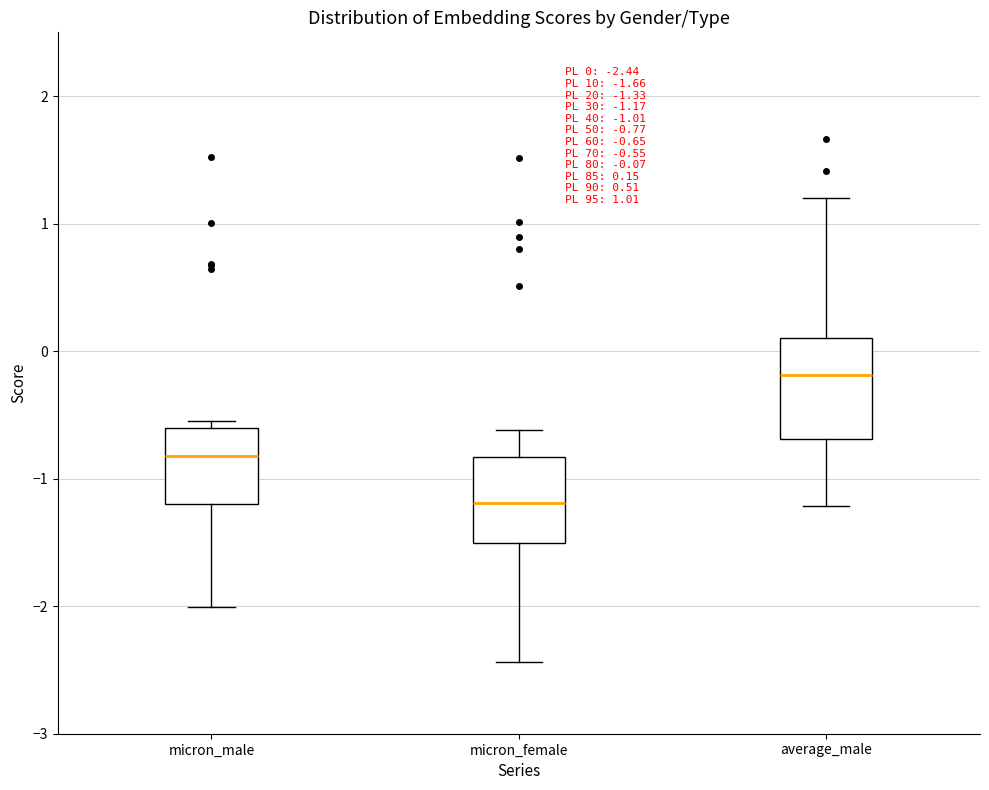

Which box has the lowest median line?

micron_female